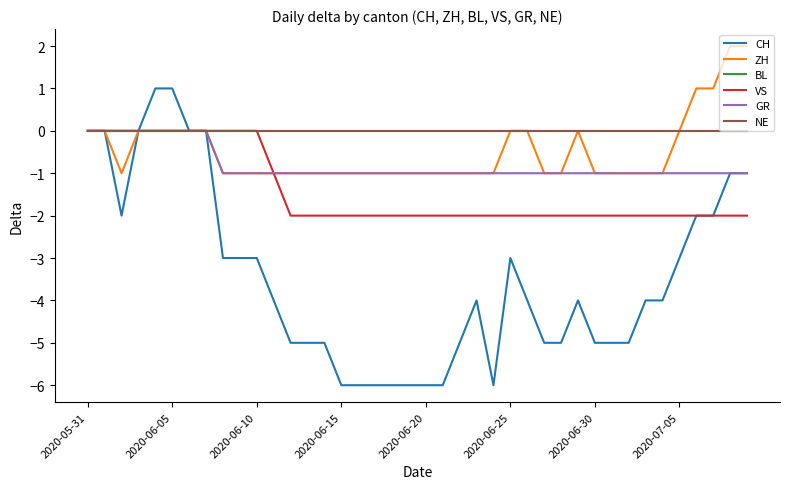

True or false: CH and VS cross at least once.

False